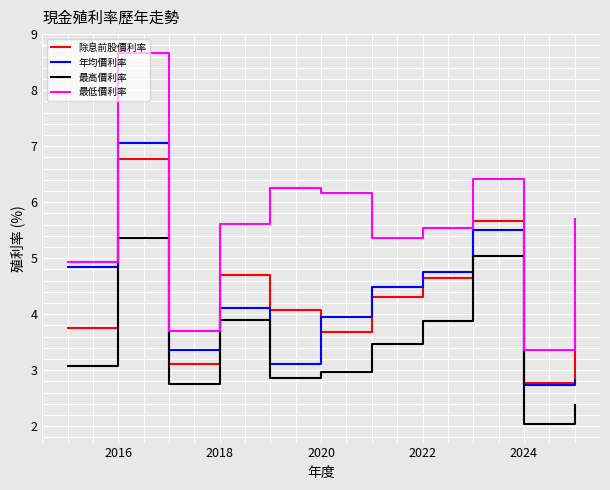

True or false: 除息前股價利率 and 最低價利率 intersect in this chart.

False